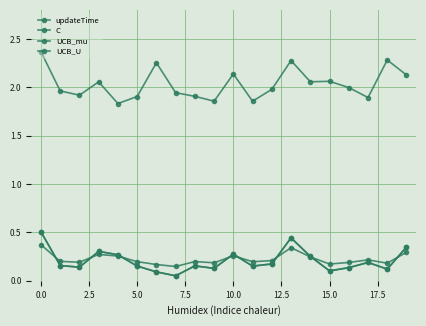

How many lines are shown in the chart?

4